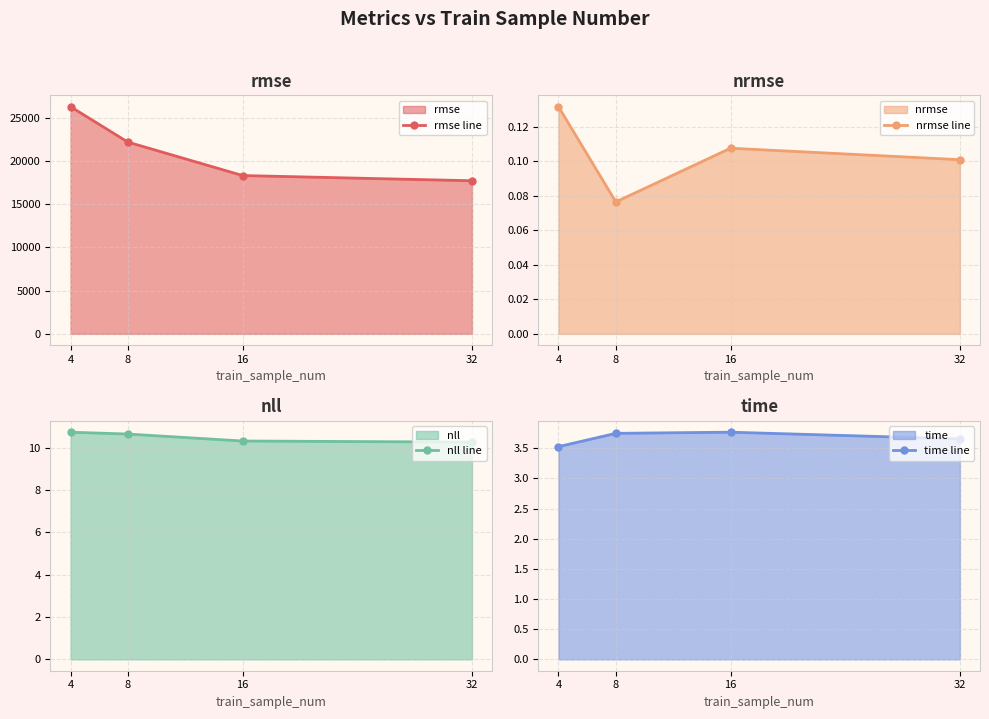

Which series has the largest total across all categories?

rmse line